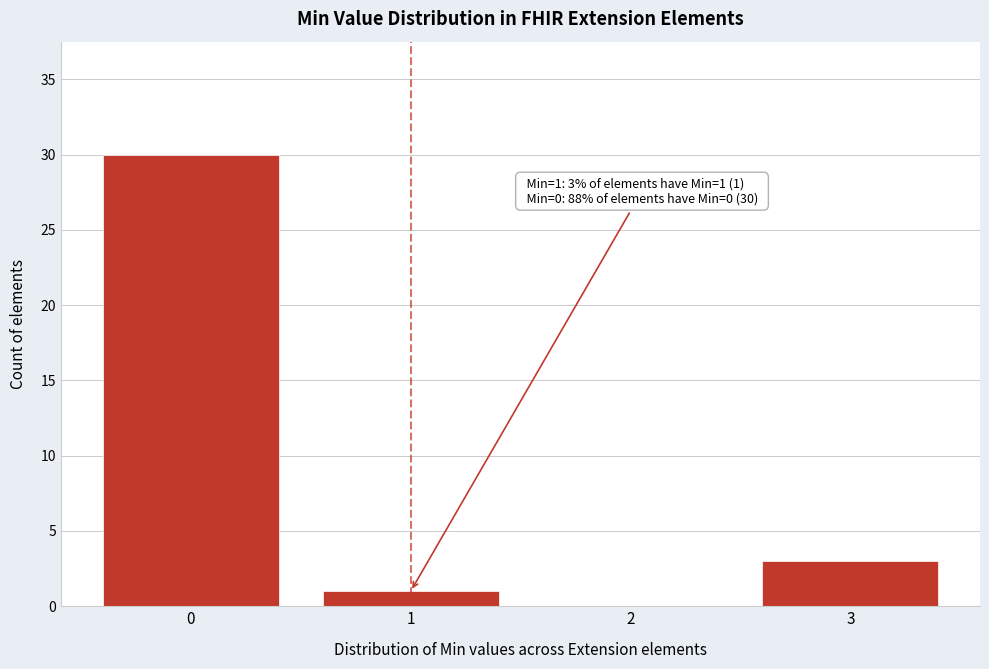

Reading left to right, transcribe all the data shown in this chart.

0=30	1=1	2=0	3=3